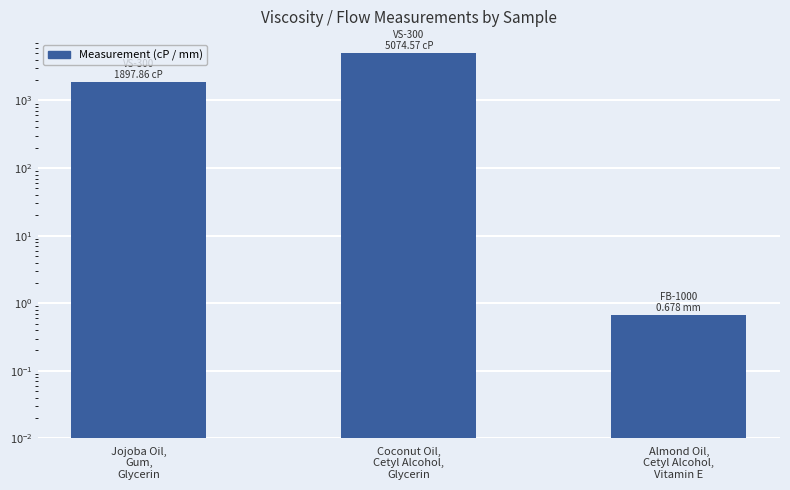

Rank the categories by value from highest to lowest.

Coconut Oil,
Cetyl Alcohol,
Glycerin, Jojoba Oil,
Gum,
Glycerin, Almond Oil,
Cetyl Alcohol,
Vitamin E